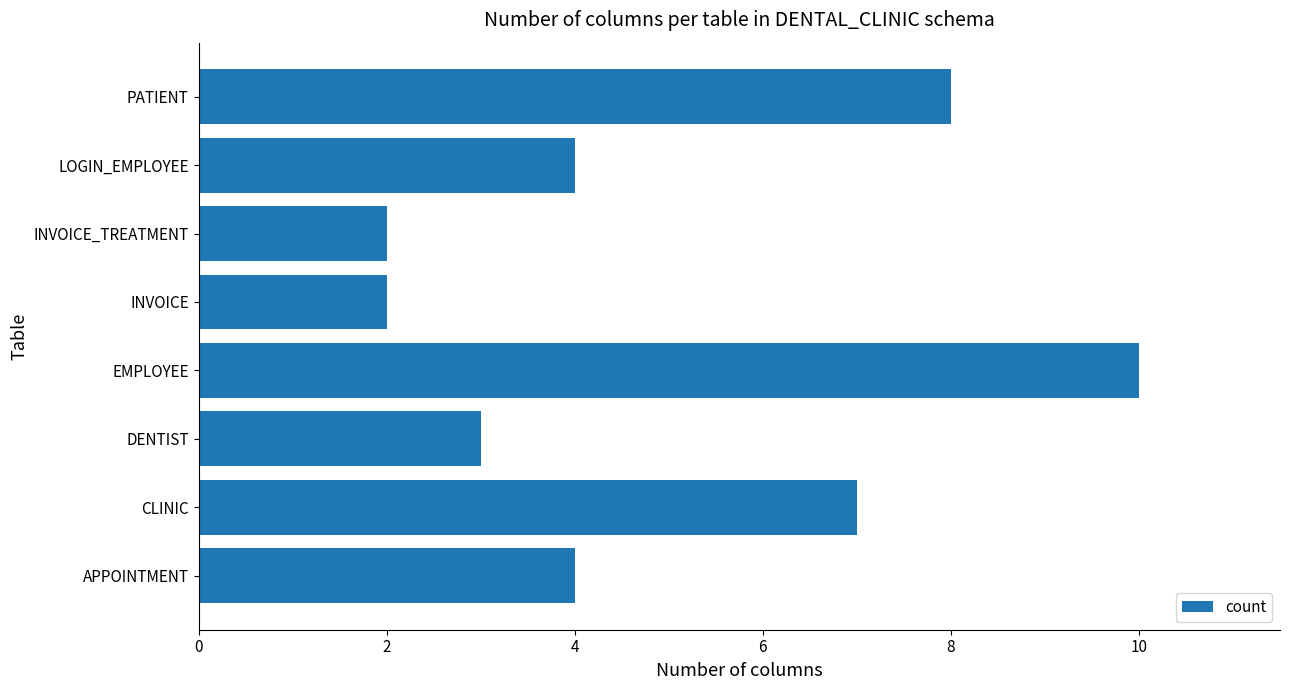

Is it true that the value at INVOICE_TREATMENT is 2?

True